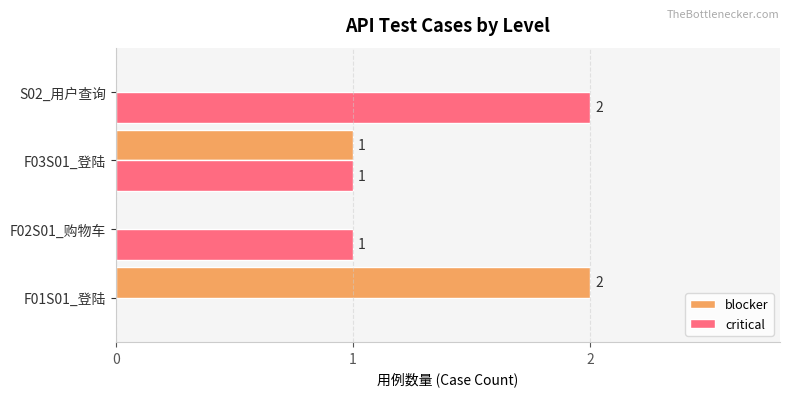

The value of blocker at F03S01_登陆 is 1. True or false?

True